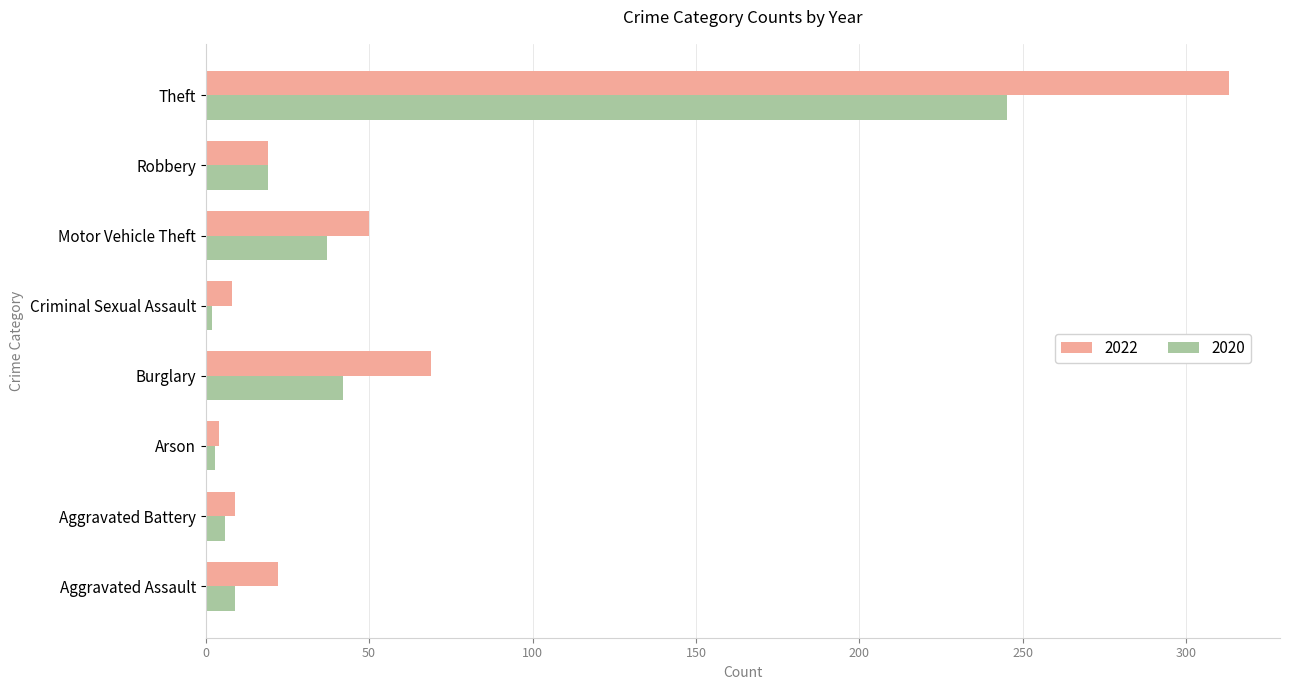

Which series has the widest spread of values?

2022